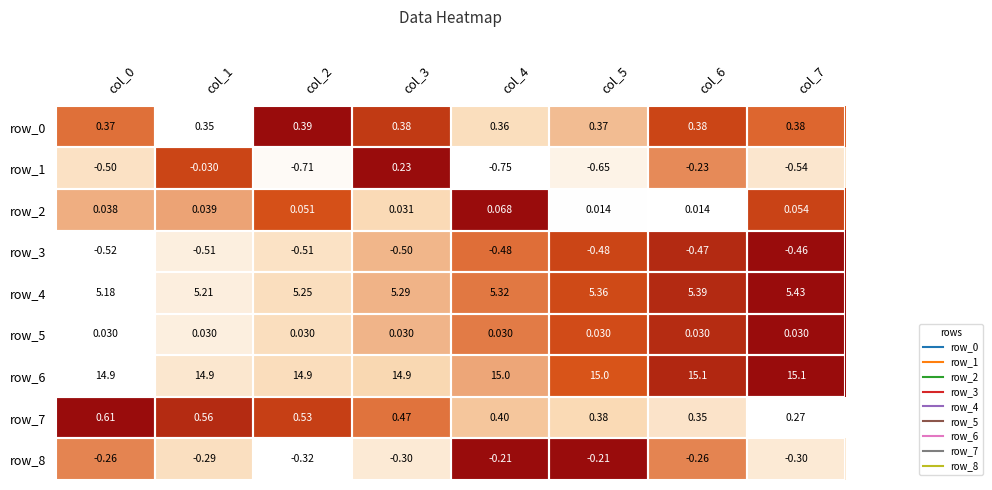

Is the value of row_2 at col_3 greater than the value of row_4 at col_3?

No